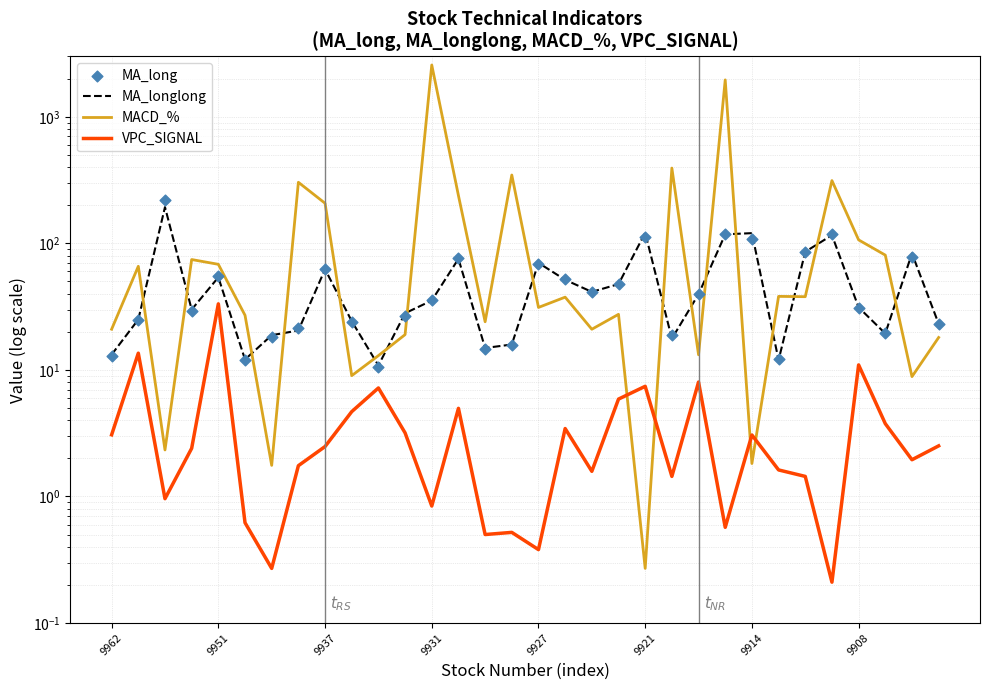

At which category is the sum across all series the highest?

9931